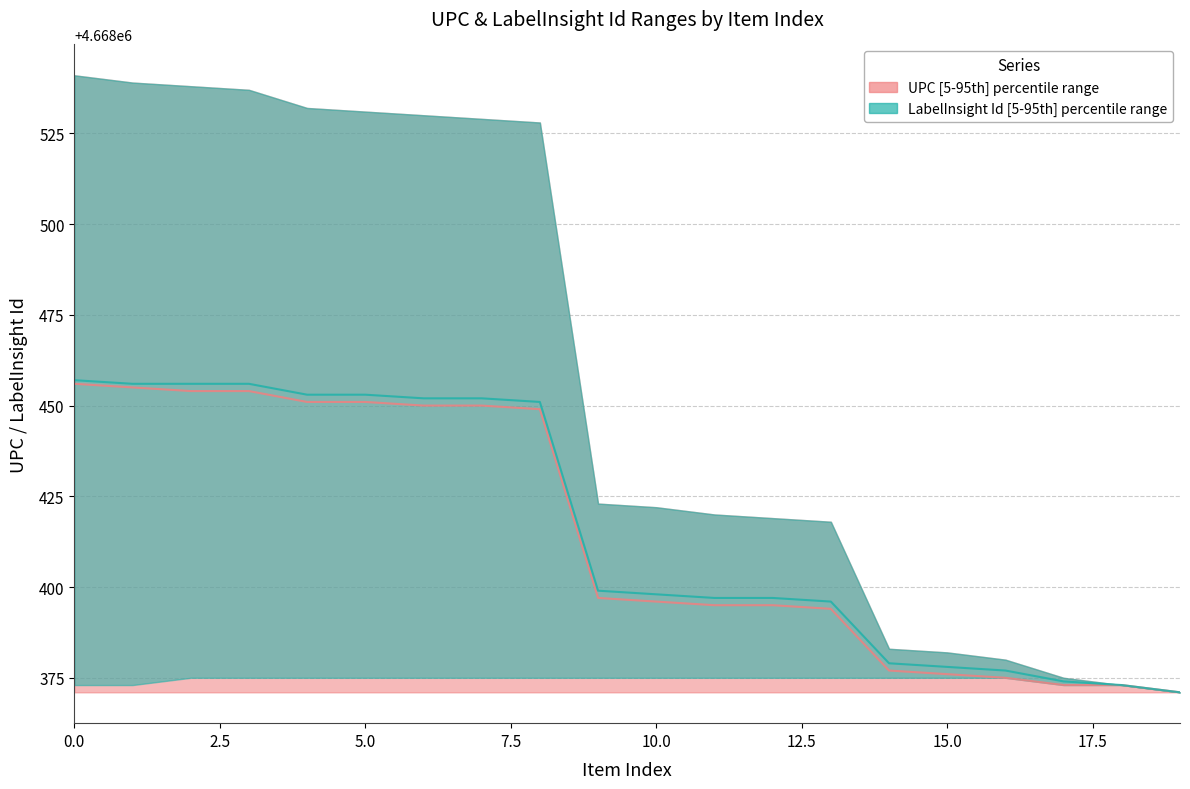

What is the minimum value for UPC median?

4668371